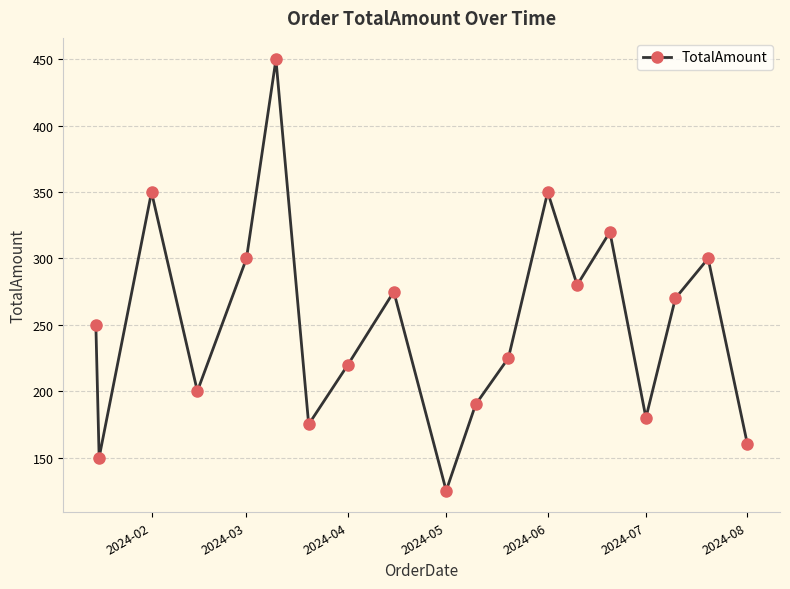

What is the difference between the second highest and second lowest values?

200